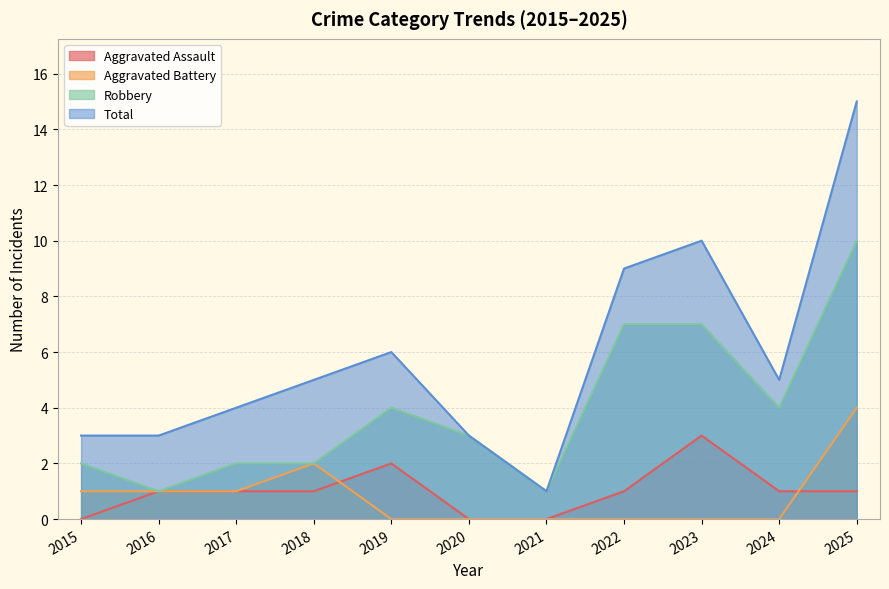

True or false: Aggravated Assault has more than 1 interior local peaks.

True